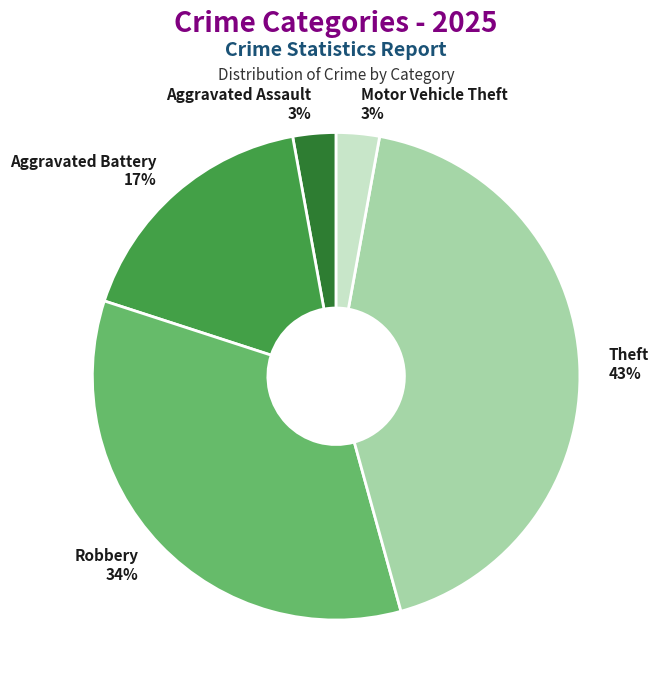

To the nearest percent, what is the combined percentage of Robbery and Aggravated Assault?

37%